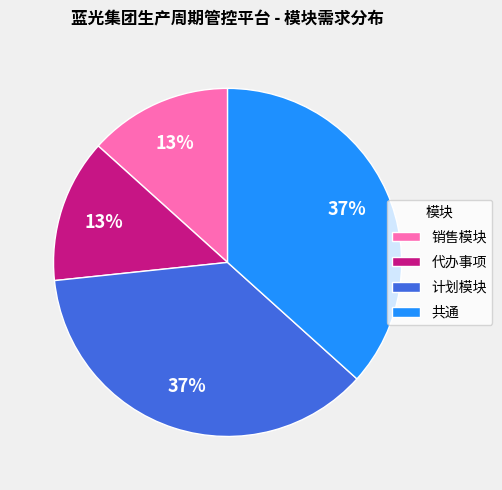

Does 共通 account for over 50% of the chart?

No